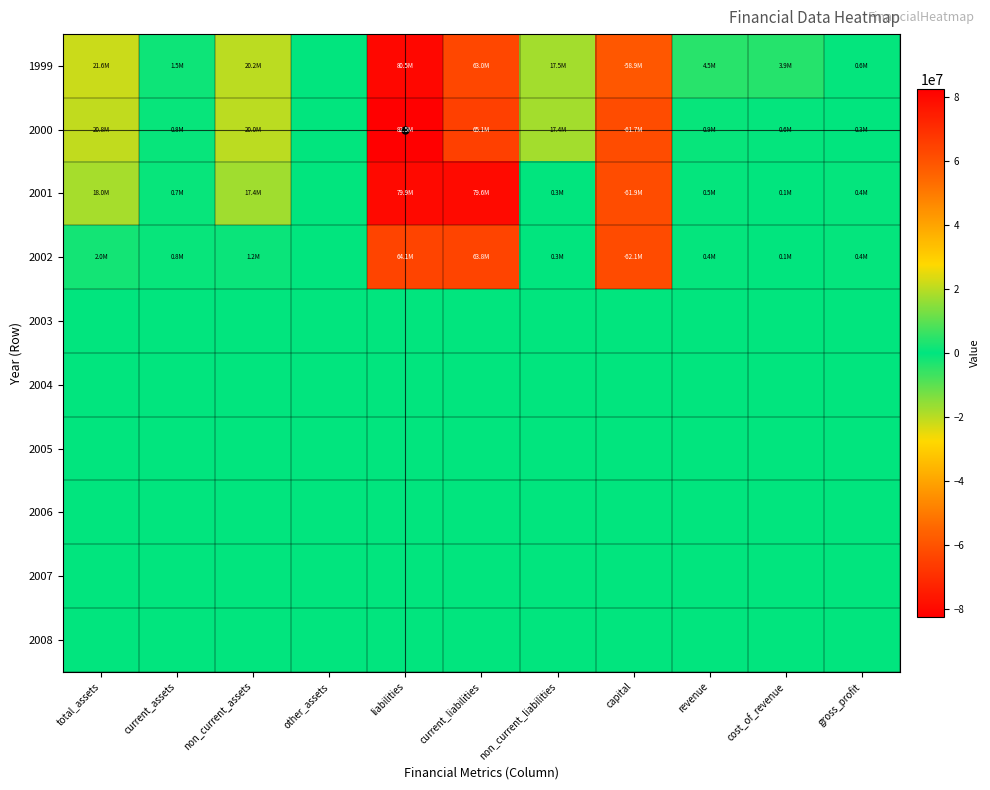

Rank the series by their maximum value, from lowest to highest.

2003, 2004, 2005, 2006, 2007, 2008, 2002, 2001, 1999, 2000